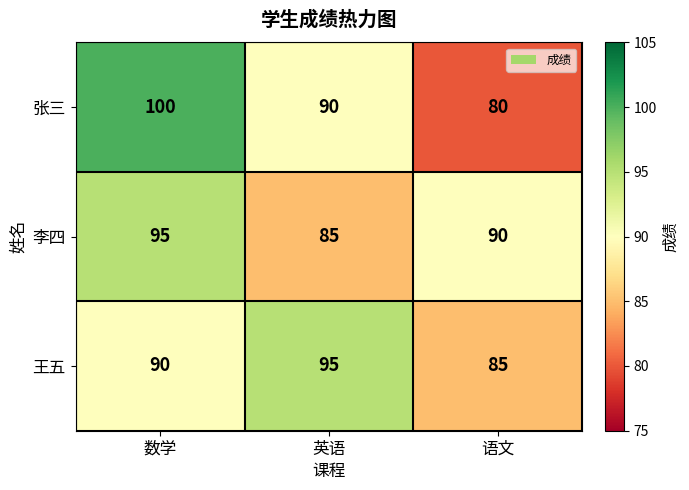

At which category does the chart reach its peak across all series?

数学